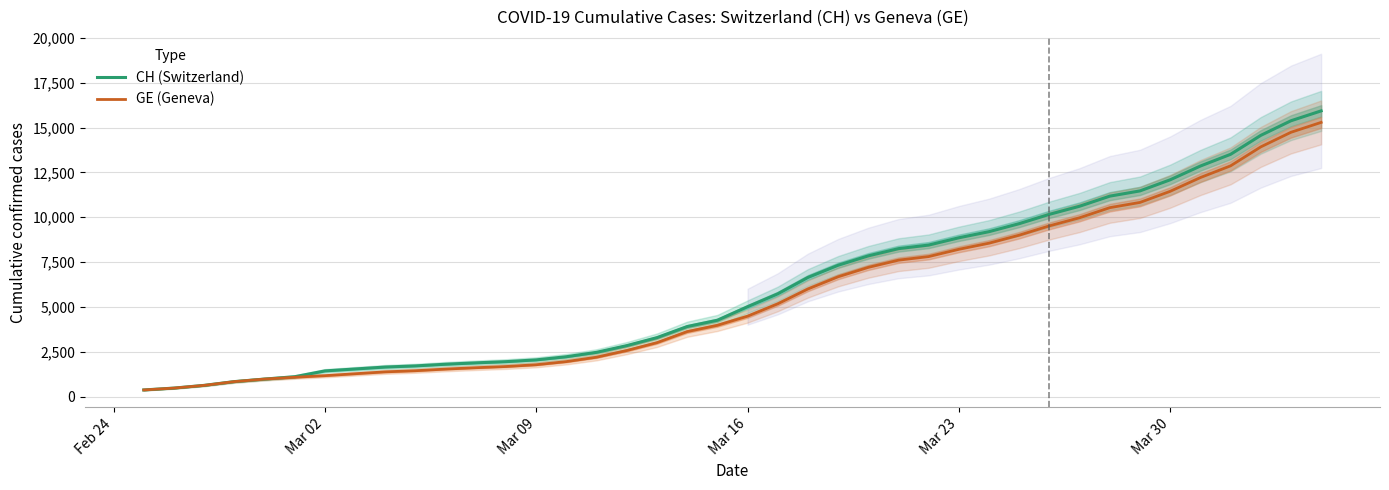

What is the maximum value for CH (Switzerland)?

15926